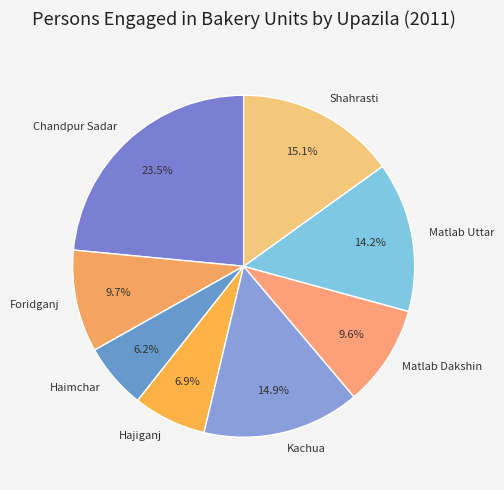

What is the largest slice in the pie chart?

Chandpur Sadar